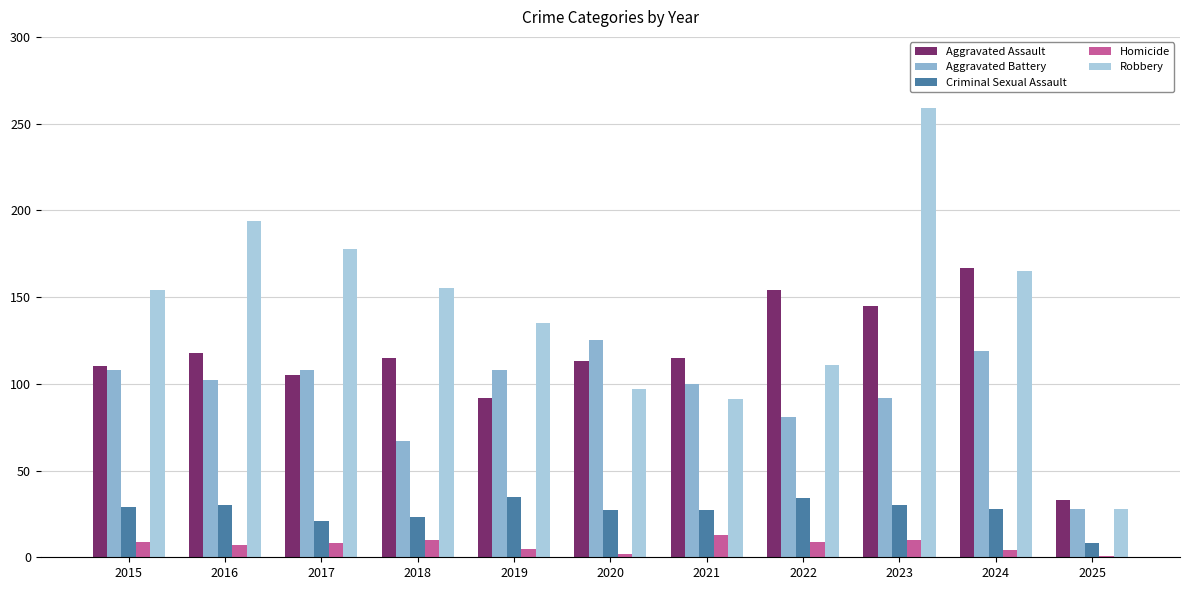

Reading left to right, transcribe all the data shown in this chart.

Aggravated Assault: 110	118	105	115	92	113	115	154	145	167	33
Aggravated Battery: 108	102	108	67	108	125	100	81	92	119	28
Criminal Sexual Assault: 29	30	21	23	35	27	27	34	30	28	8
Homicide: 9	7	8	10	5	2	13	9	10	4	1
Robbery: 154	194	178	155	135	97	91	111	259	165	28